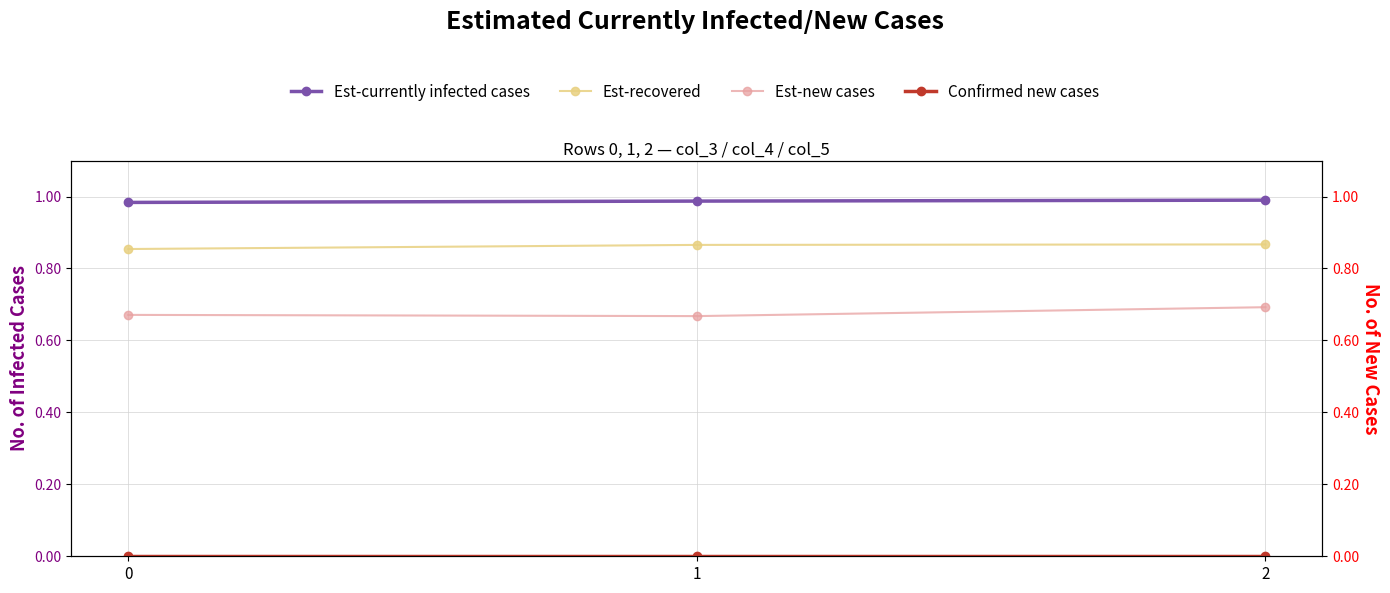

What is the value of the Est-recovered point at the 1st from the left?

0.9